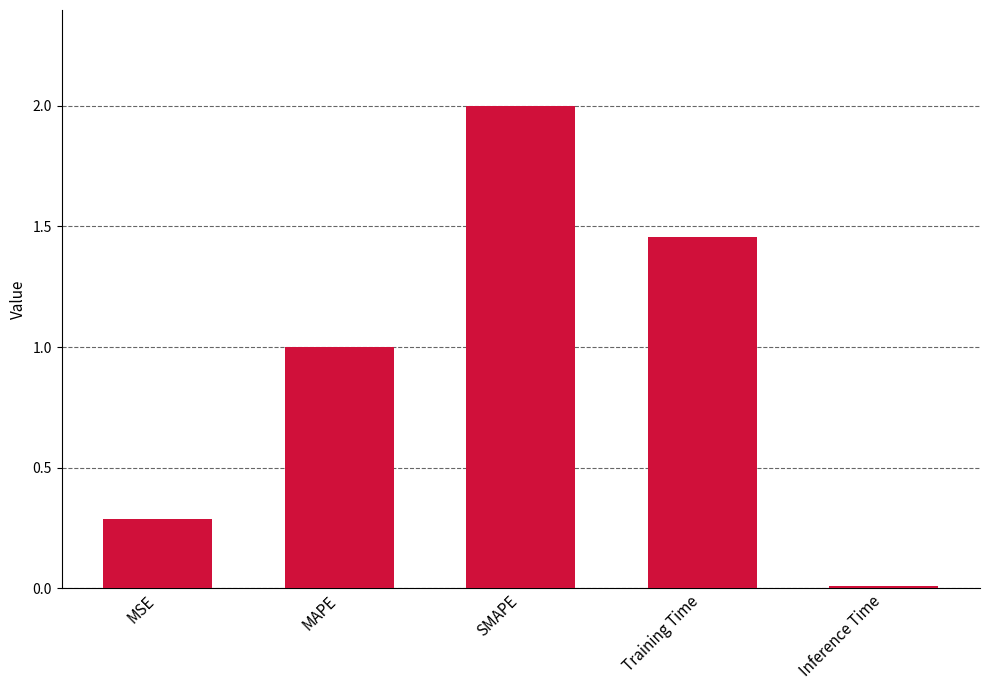

True or false: the data shows 1.4 at MAPE.

False